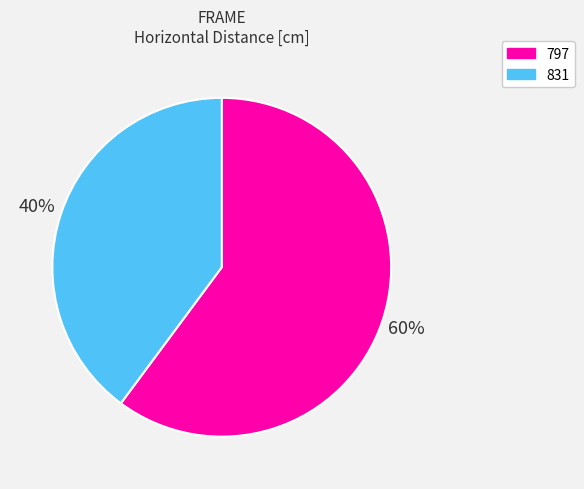

To the nearest percent, what percentage of the pie is 797?

60%